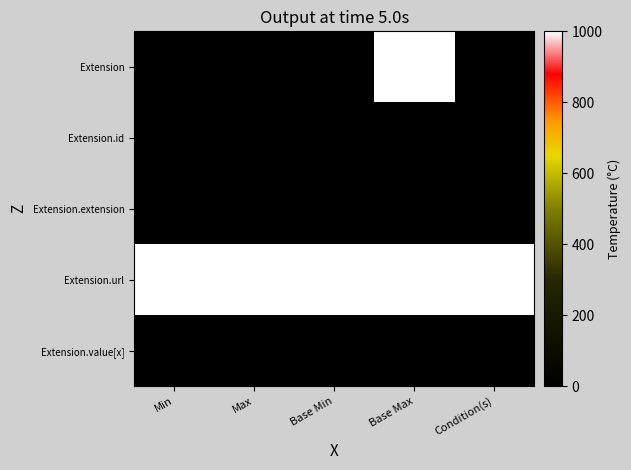

Reading left to right, extract all data points from this chart.

Extension: Min=0	Max=0	Base Min=0	Base Max=1000	Condition(s)=0
Extension.id: Min=0	Max=0	Base Min=0	Base Max=0	Condition(s)=0
Extension.extension: Min=0	Max=0	Base Min=0	Base Max=0	Condition(s)=0
Extension.url: Min=1000	Max=1000	Base Min=1000	Base Max=1000	Condition(s)=1000
Extension.value[x]: Min=0	Max=0	Base Min=0	Base Max=0	Condition(s)=0